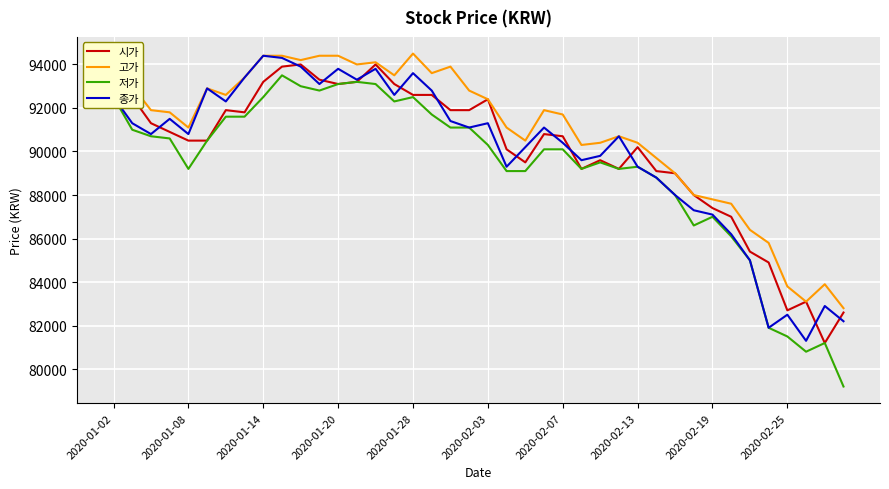

Which series has the widest spread of values?

저가